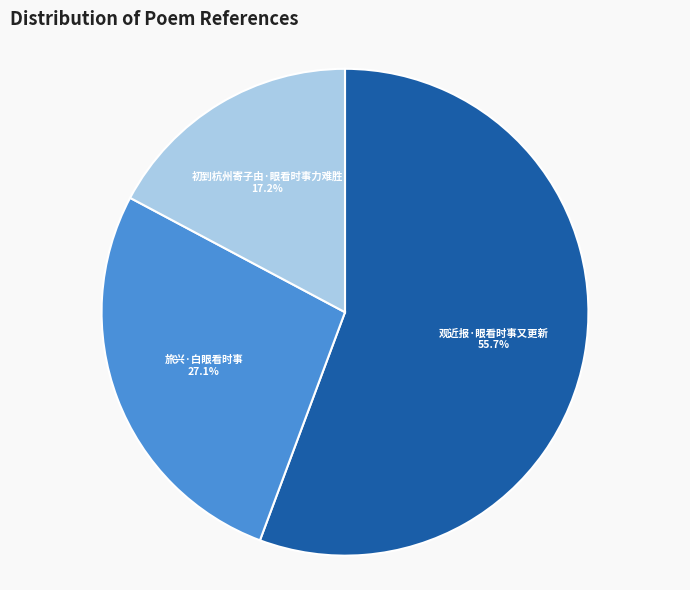

What percentage is the 观近报·眼看时事又更新 slice, to the nearest percent?

56%